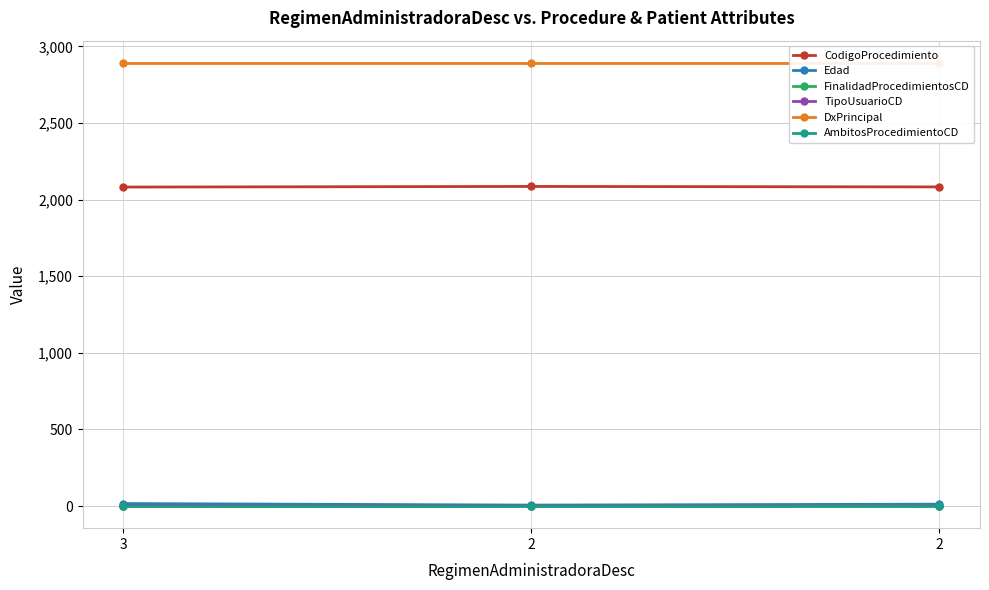

Does the chart display data point markers on the line(s)?

Yes